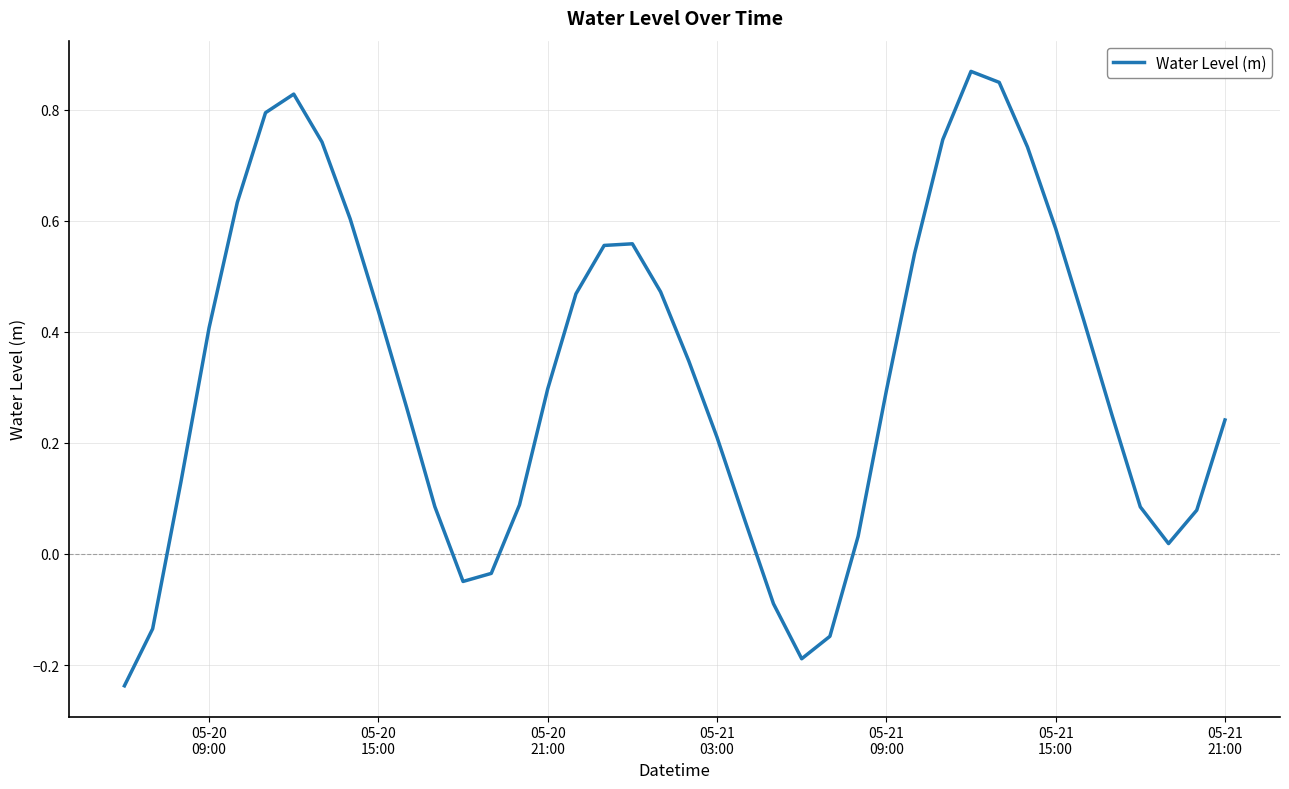

What is the difference between the maximum and minimum values?

1.1